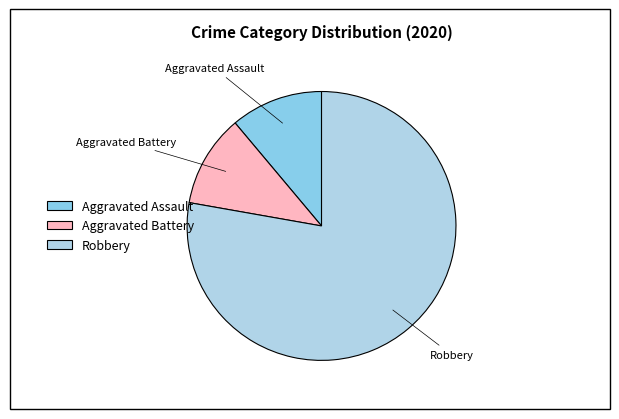

Do Aggravated Assault and Aggravated Battery together represent more than half of the pie?

No